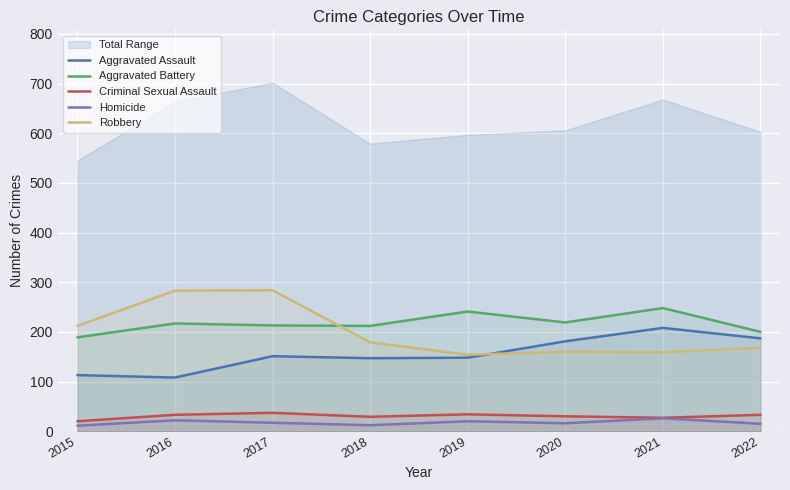

What is the value of the Criminal Sexual Assault point at the 1st from the left?

20